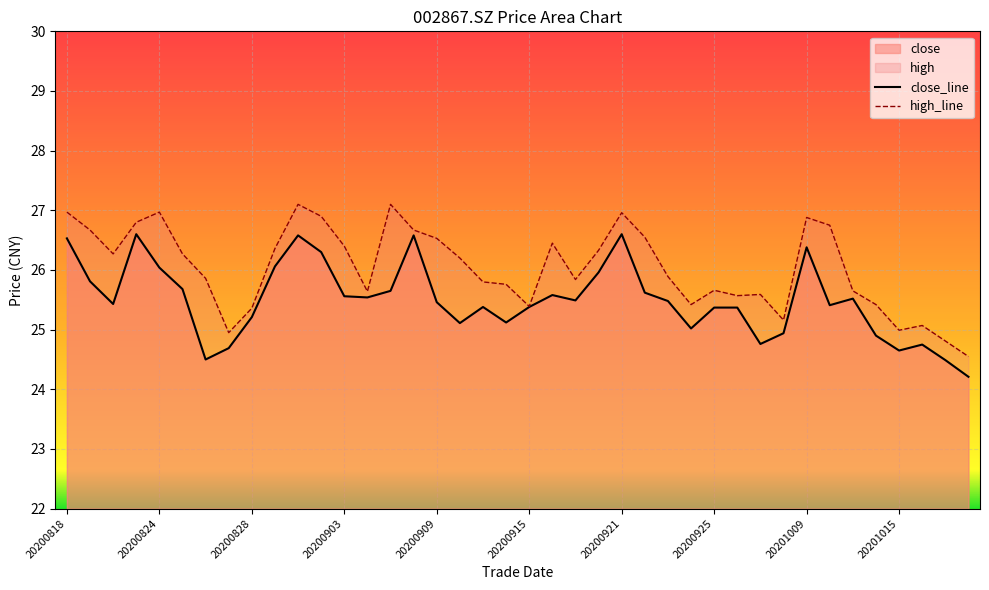

Which series has the largest total across all categories?

high_line